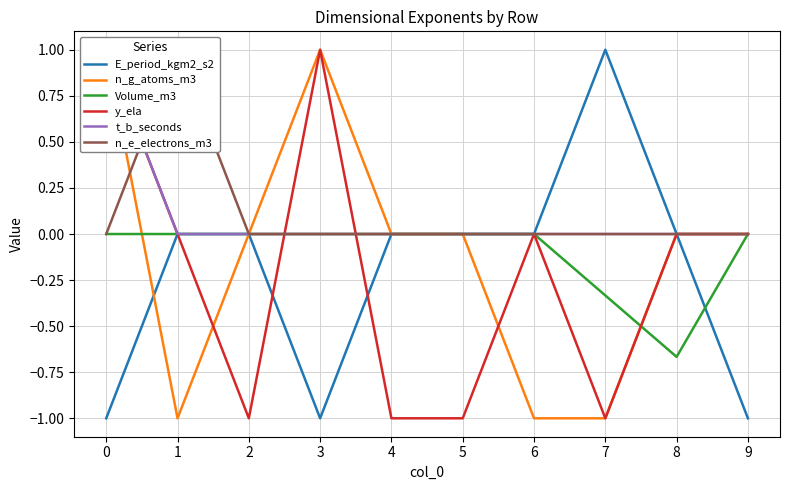

Reading left to right, list all the values displayed in this chart.

E_period_kgm2_s2: 0=-1.0	1=0.0	2=0.0	3=-1.0	4=0.0	5=0.0	6=0.0	7=1.0	8=0.0	9=-1.0
n_g_atoms_m3: 0=1.0	1=-1.0	2=0.0	3=1.0	4=0.0	5=0.0	6=-1.0	7=-1.0	8=0.0	9=0.0
Volume_m3: 0=0.0	1=0.0	2=0.0	3=0.0	4=0.0	5=0.0	6=0.0	7=-0.3	8=-0.7	9=0.0
y_ela: 0=1.0	1=0.0	2=-1.0	3=1.0	4=-1.0	5=-1.0	6=0.0	7=-1.0	8=0.0	9=0.0
t_b_seconds: 0=1.0	1=0.0	2=0.0	3=0.0	4=0.0	5=0.0	6=0.0	7=0.0	8=0.0	9=0.0
n_e_electrons_m3: 0=0.0	1=1.0	2=0.0	3=0.0	4=0.0	5=0.0	6=0.0	7=0.0	8=0.0	9=0.0